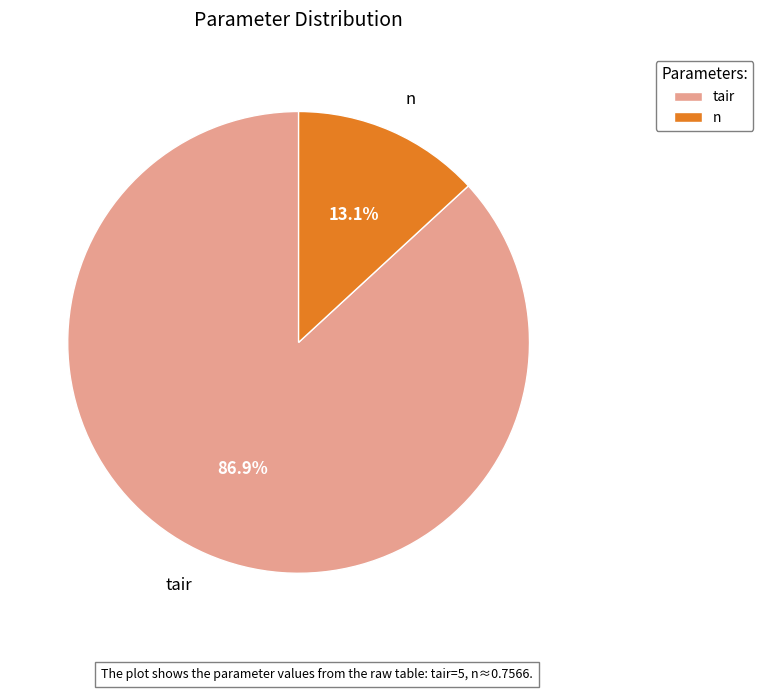

Is it true that n is 13% of the pie?

True